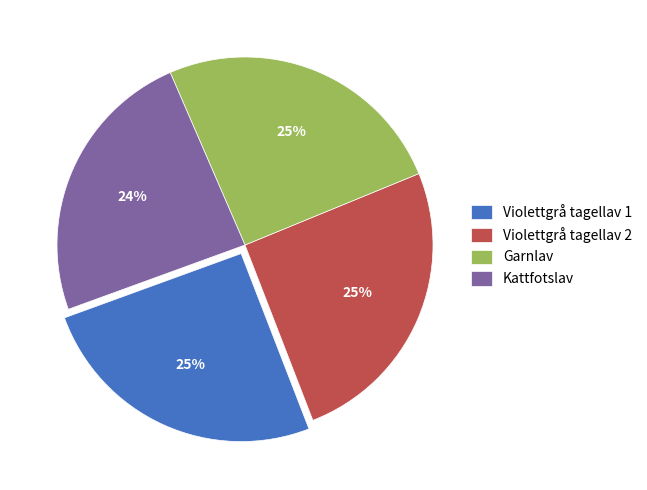

Which has a higher value, Violettgrå tagellav 2 or Kattfotslav?

Violettgrå tagellav 2